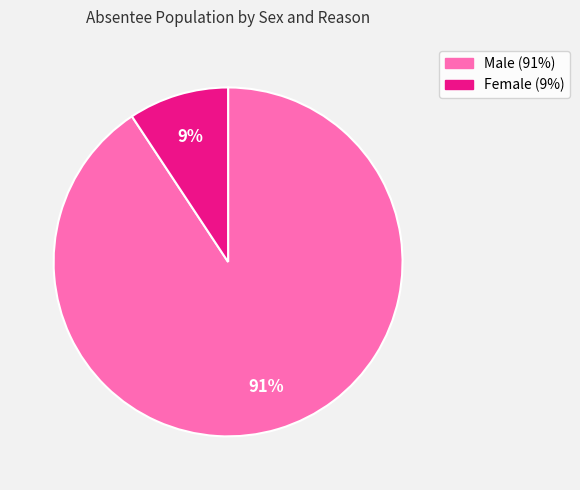

Is there a majority slice in this chart?

Yes